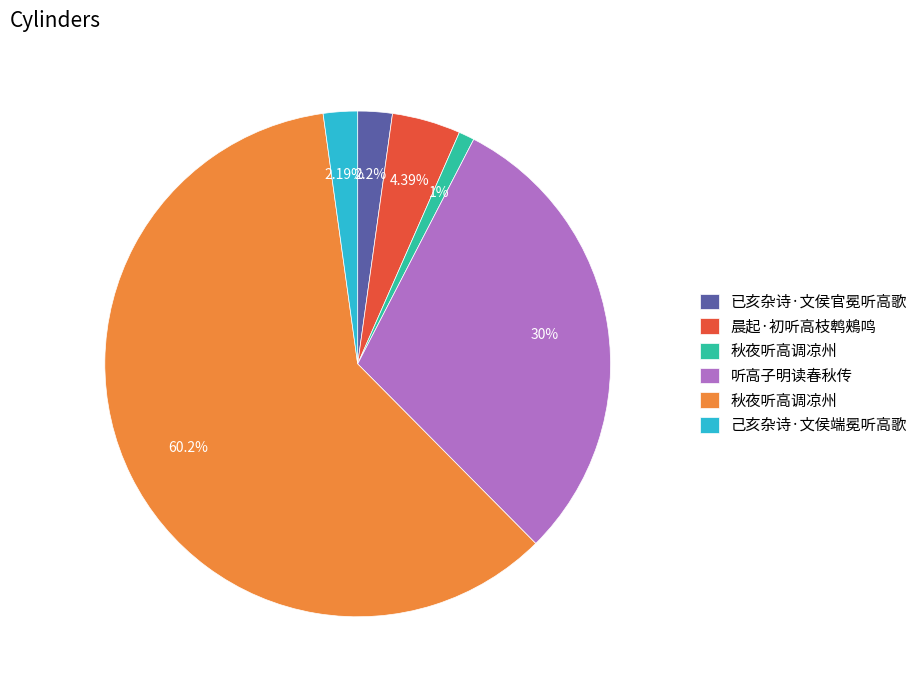

To the nearest percent, what is the difference between the largest and smallest slice percentages?

59%